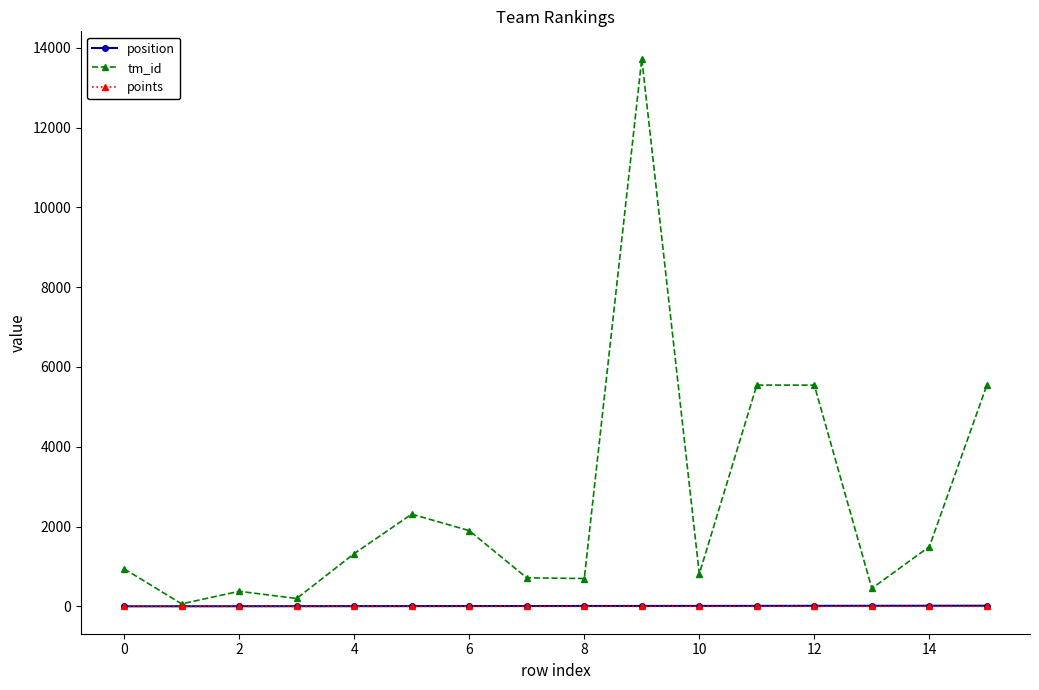

What is the difference between the maximum and minimum values in the tm_id series?

13664